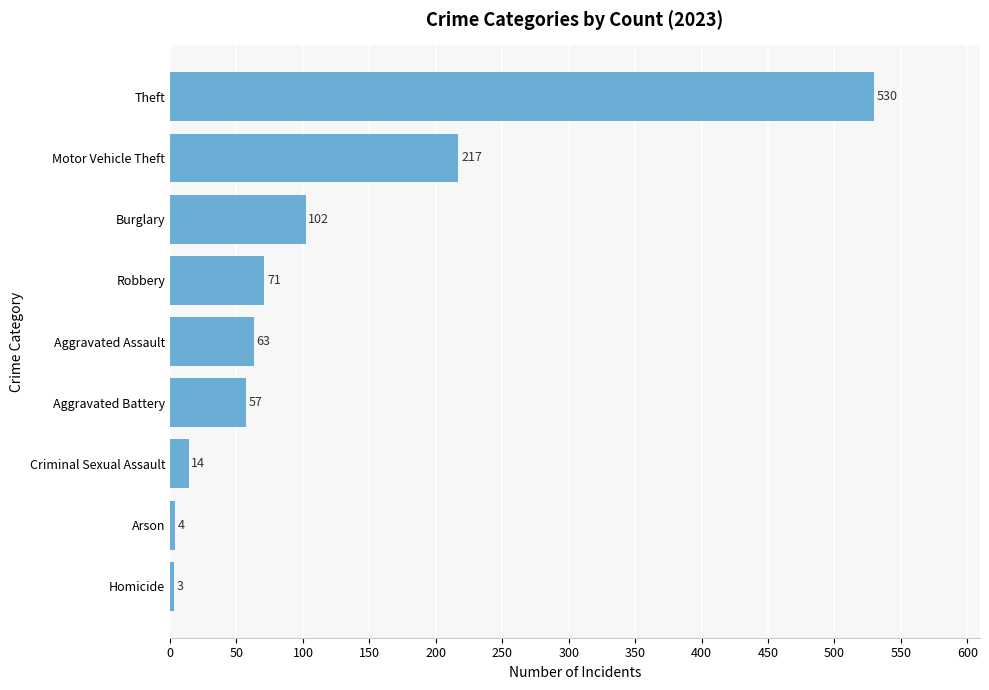

Rank the categories by value from highest to lowest.

Theft, Motor Vehicle Theft, Burglary, Robbery, Aggravated Assault, Aggravated Battery, Criminal Sexual Assault, Arson, Homicide